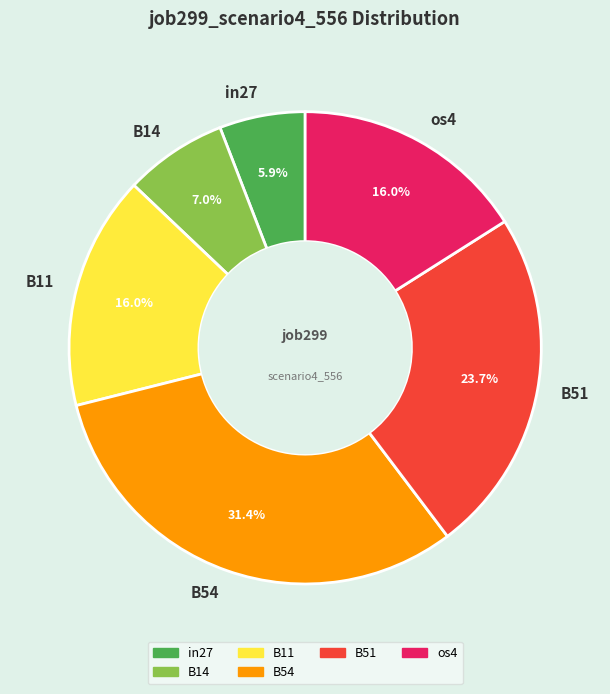

What portion of the pie excludes B11?

84.0%